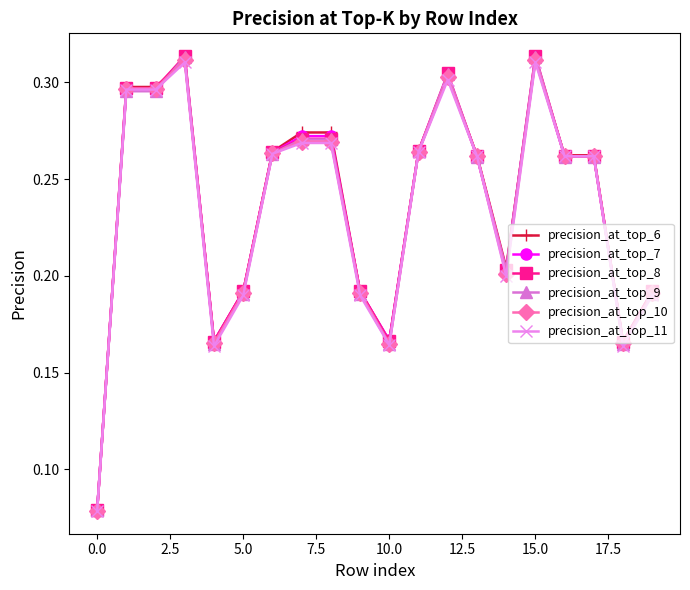

Count the precision_at_top_10 values in the range 0 to 1.

20